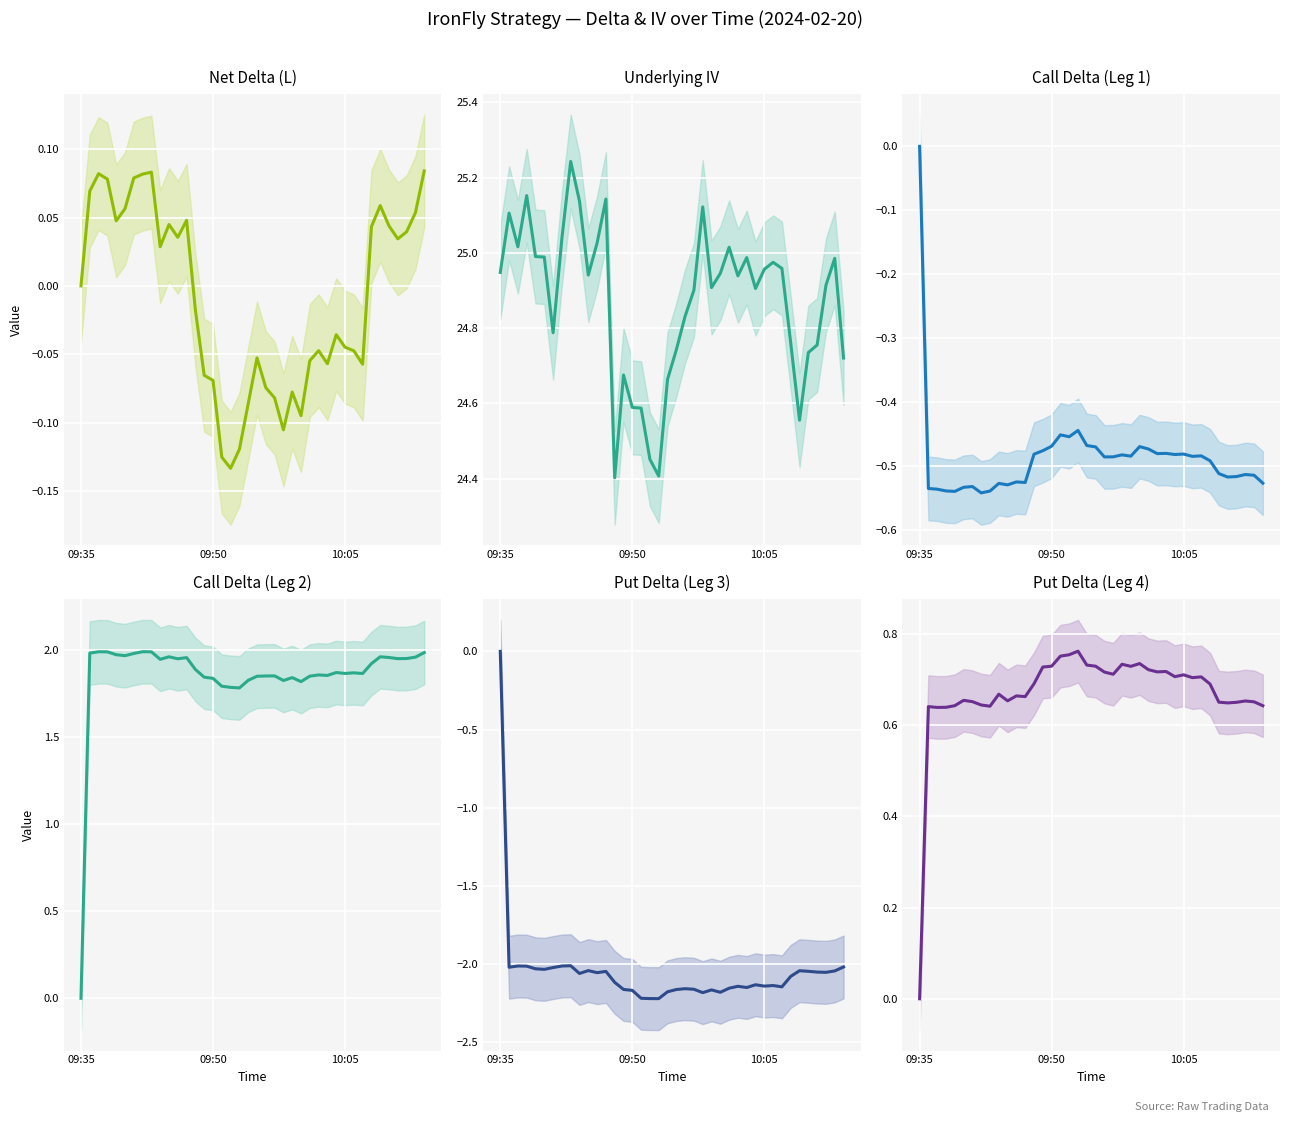

Rank the series by their maximum value, from highest to lowest.

Underlying IV, Call Delta (Leg 2), Put Delta (Leg 4), Net Delta (L), Call Delta (Leg 1), Put Delta (Leg 3)